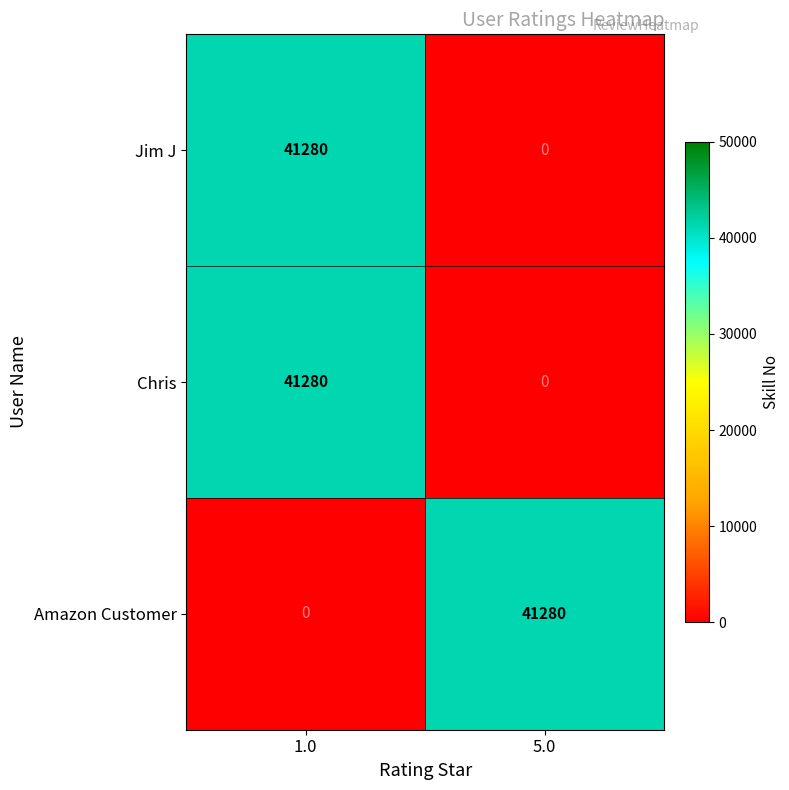

What is the difference between the maximum and minimum values in the Chris series?

41280